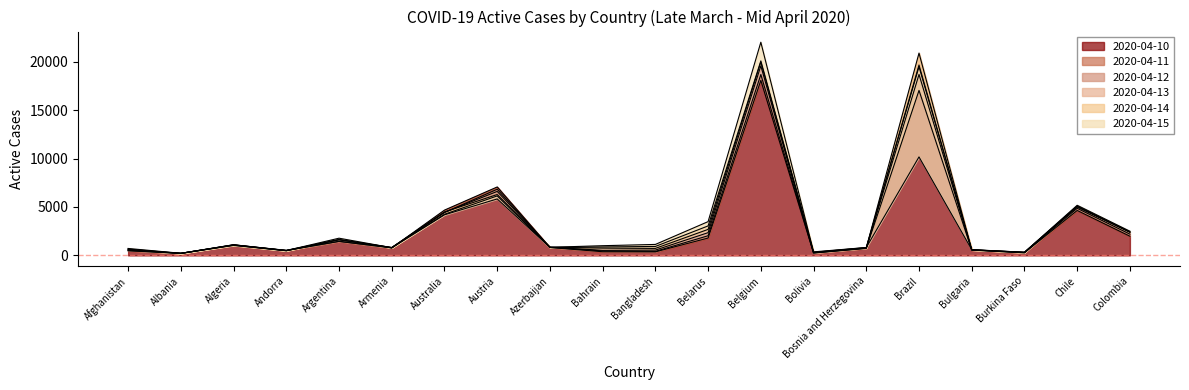

Does the chart display data point markers on the line(s)?

No